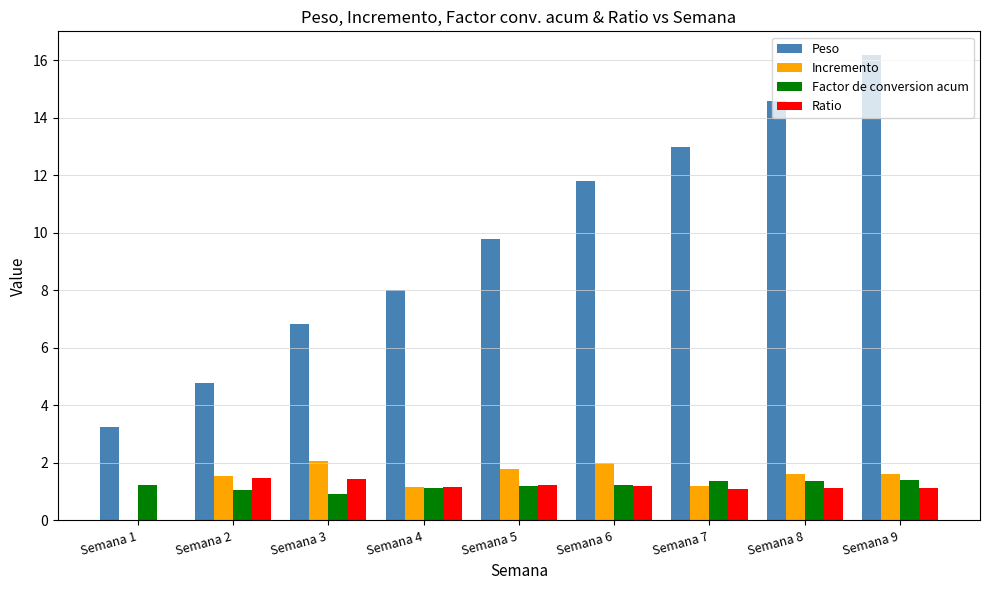

What is the sum of the Peso values at Semana 1 and Semana 2?

8.0